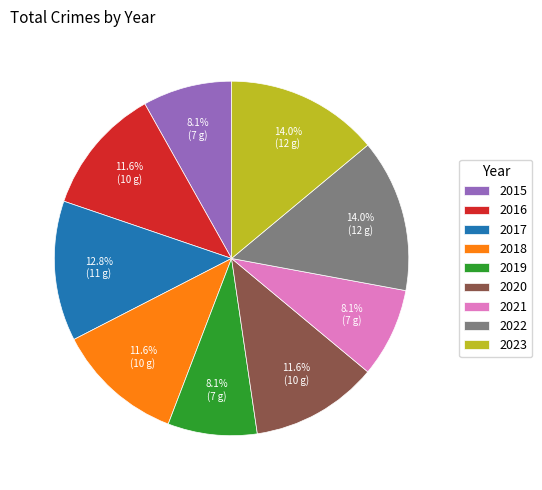

Combined, do 2015 and 2018 account for over 50%?

No